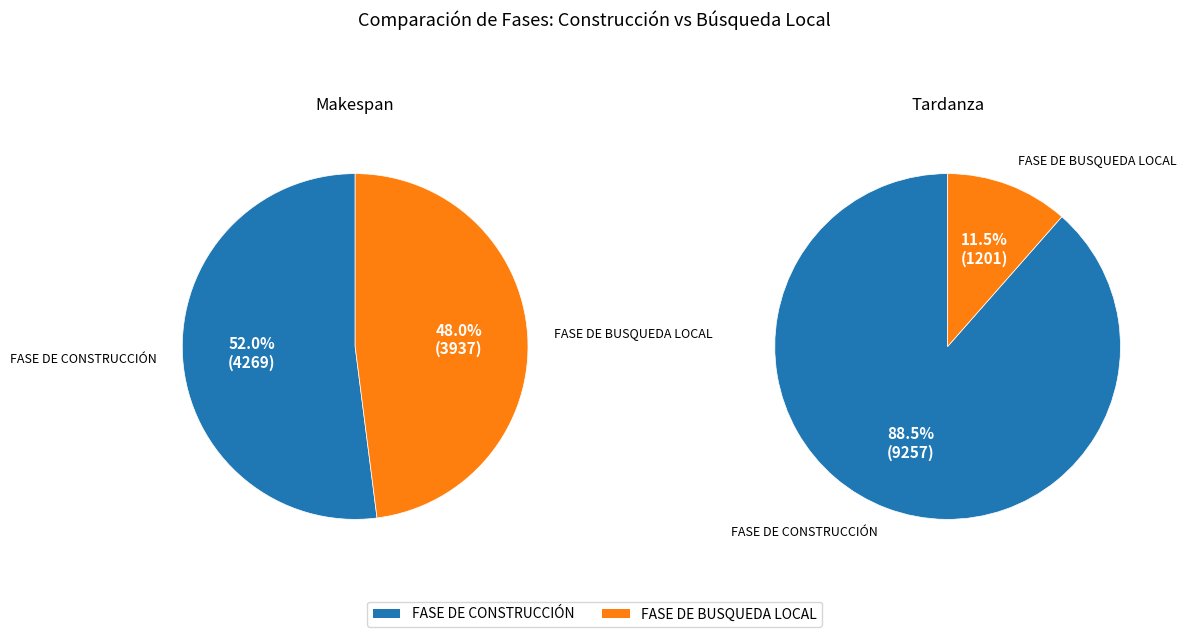

Is it true that FASE DE BUSQUEDA LOCAL is 48% of the pie?

True